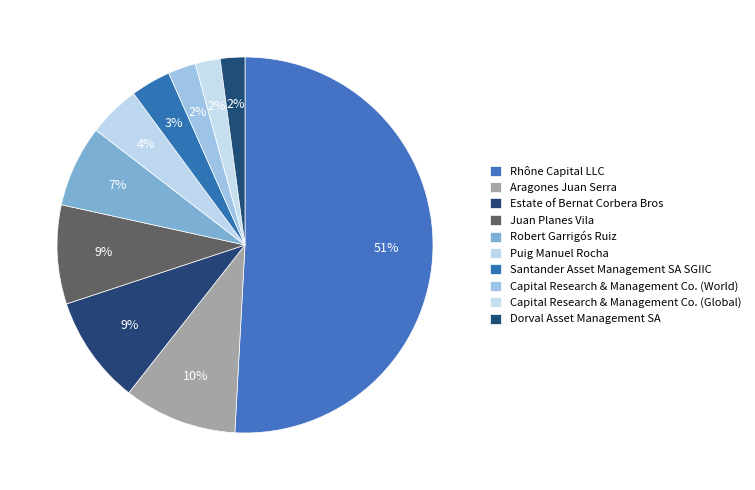

To the nearest percent, what portion does Capital Research & Management Co. (Global) represent?

2%